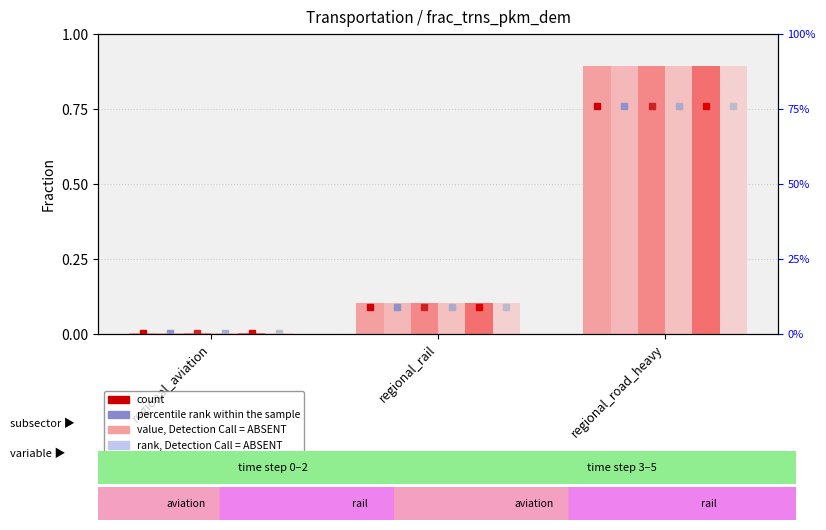

What is the difference between the t4 values at regional_rail and regional_aviation?

0.1